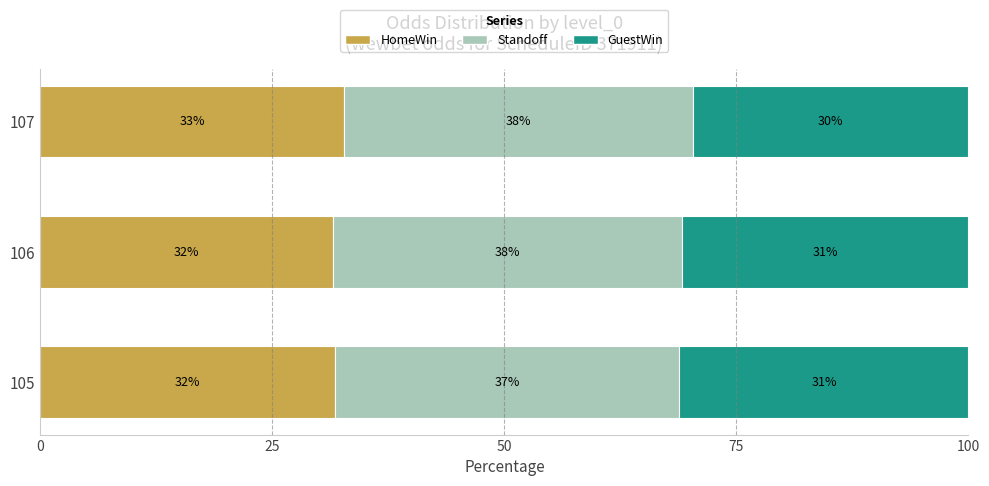

Which series has the largest range (max minus min)?

GuestWin